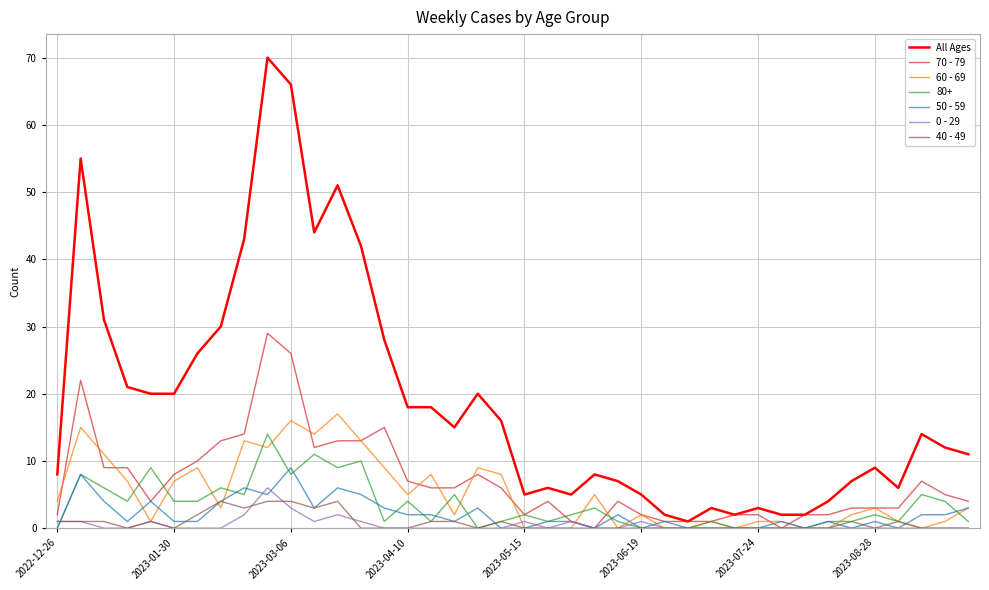

Which series has the widest spread of values?

All Ages